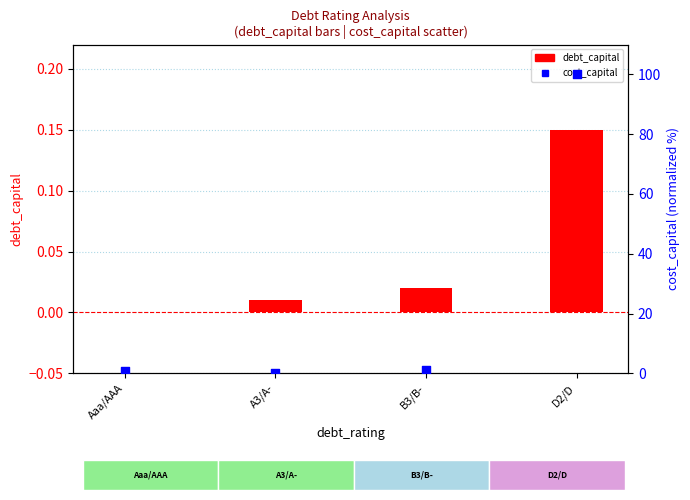

Which series has the widest spread of Y values?

cost_capital